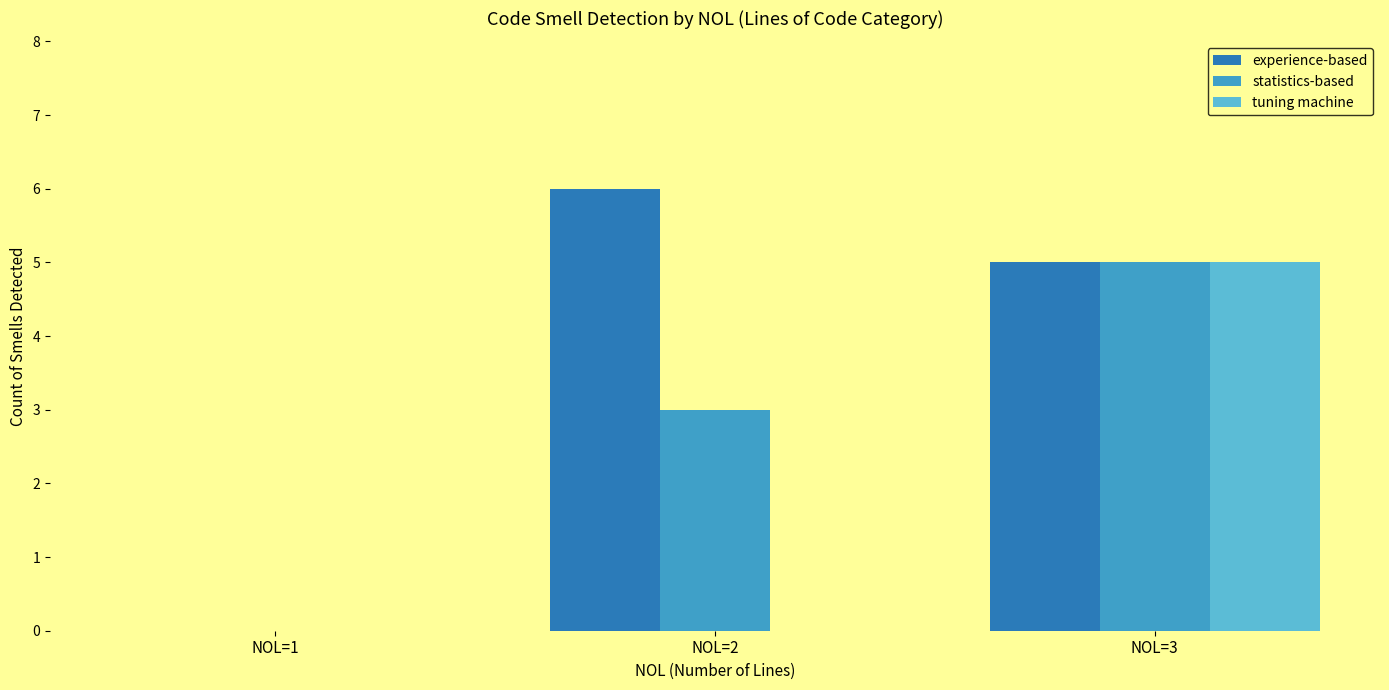

Count the number of categories in the chart.

3